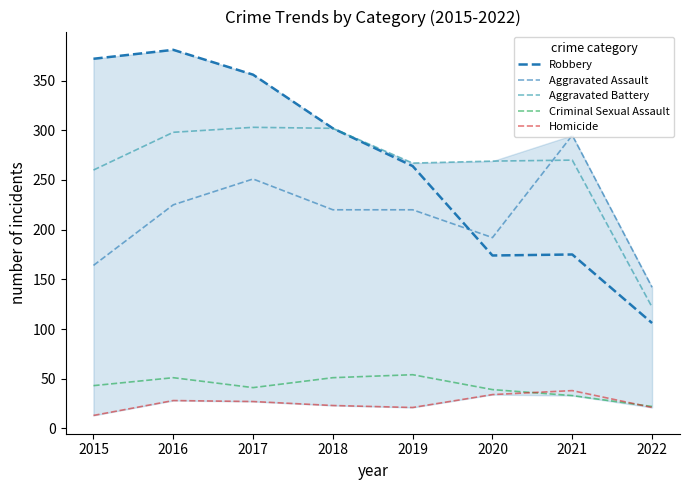

Count the number of categories in the chart.

8